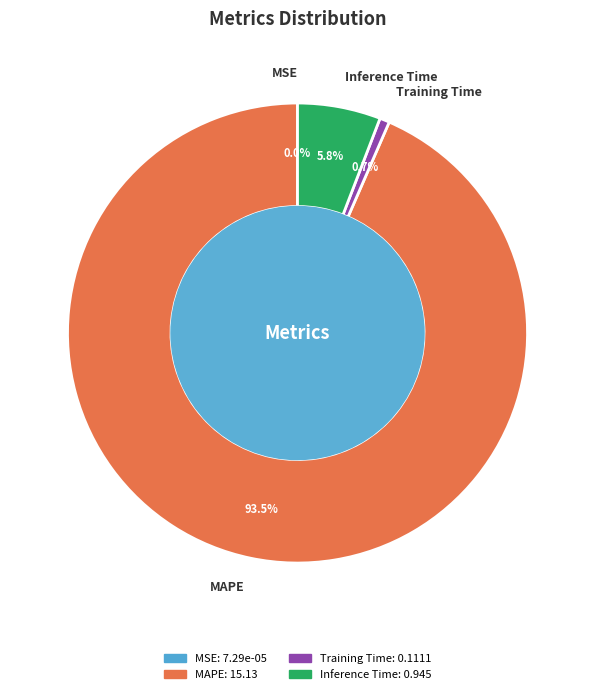

Which slice is the largest?

MAPE